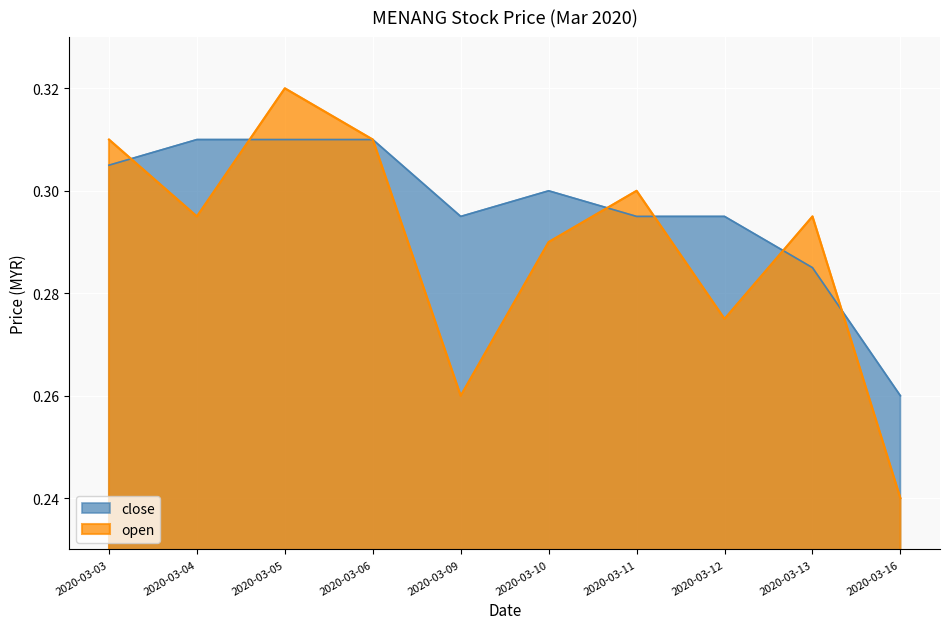

List the series in order of their overall mean, lowest first.

open, close